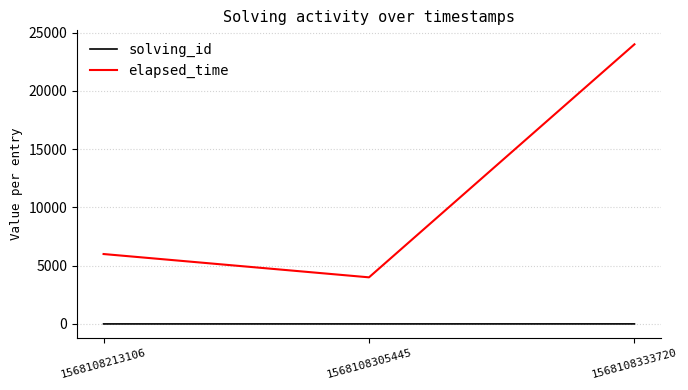

Rank the series at 1568108305445 from lowest to highest value.

solving_id, elapsed_time